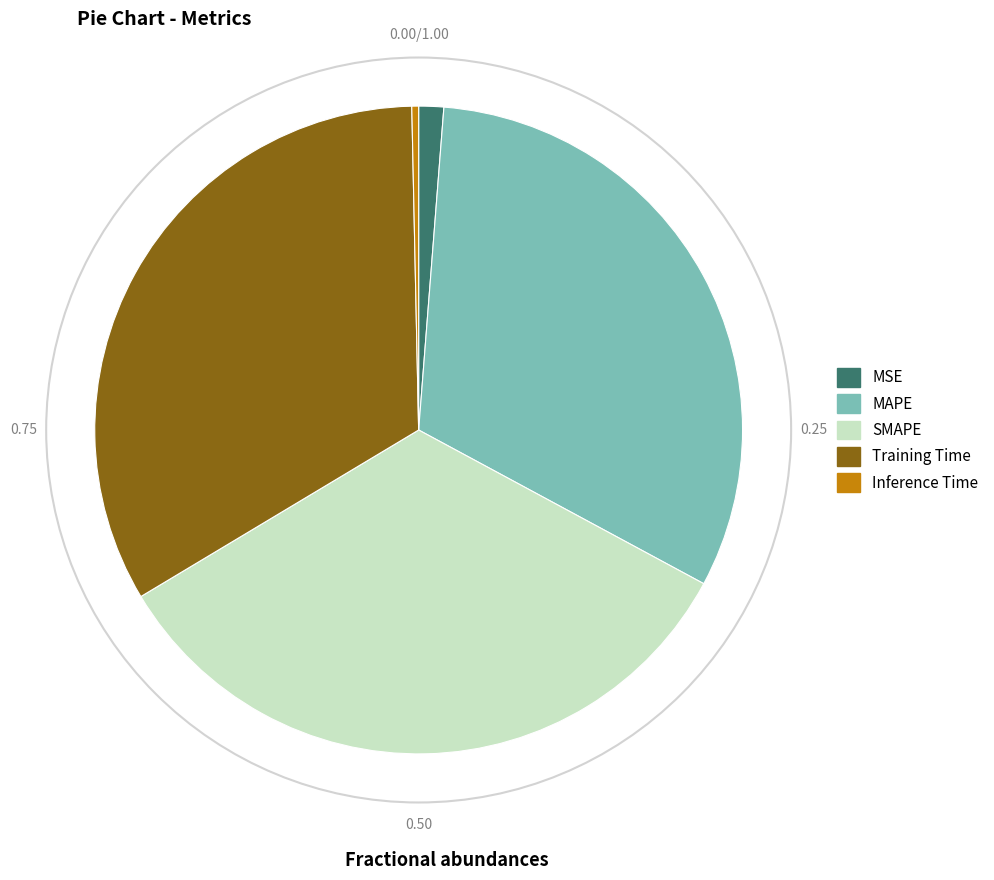

Is there a majority slice in this chart?

No